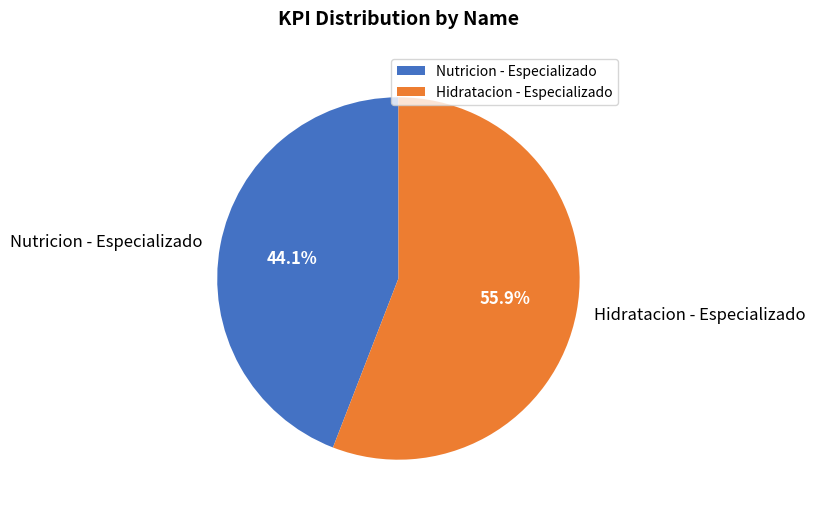

To the nearest percent, what is the difference between the largest and smallest slice percentages?

12%